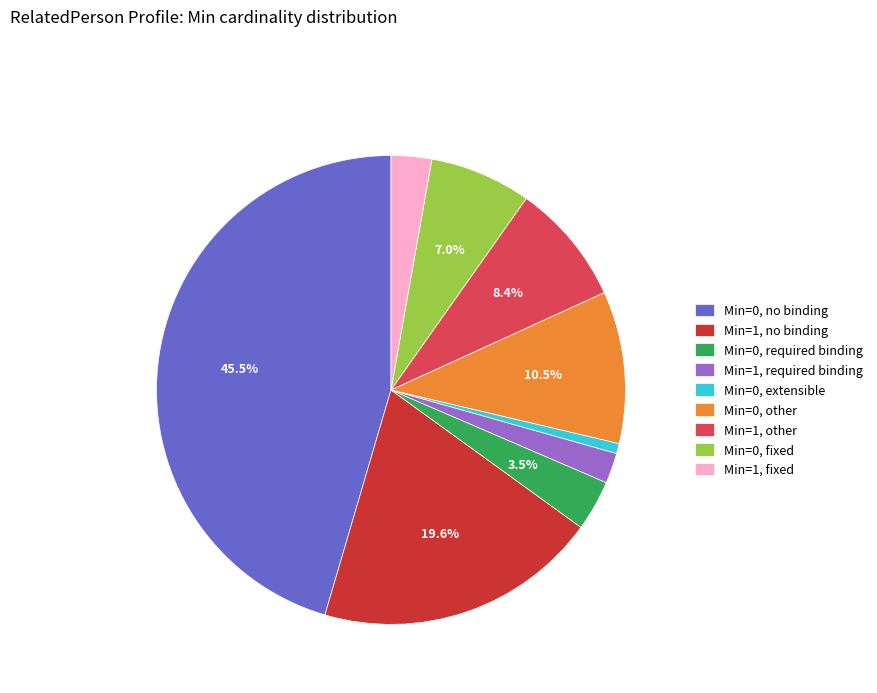

Which slice is the smallest?

Min=0, extensible